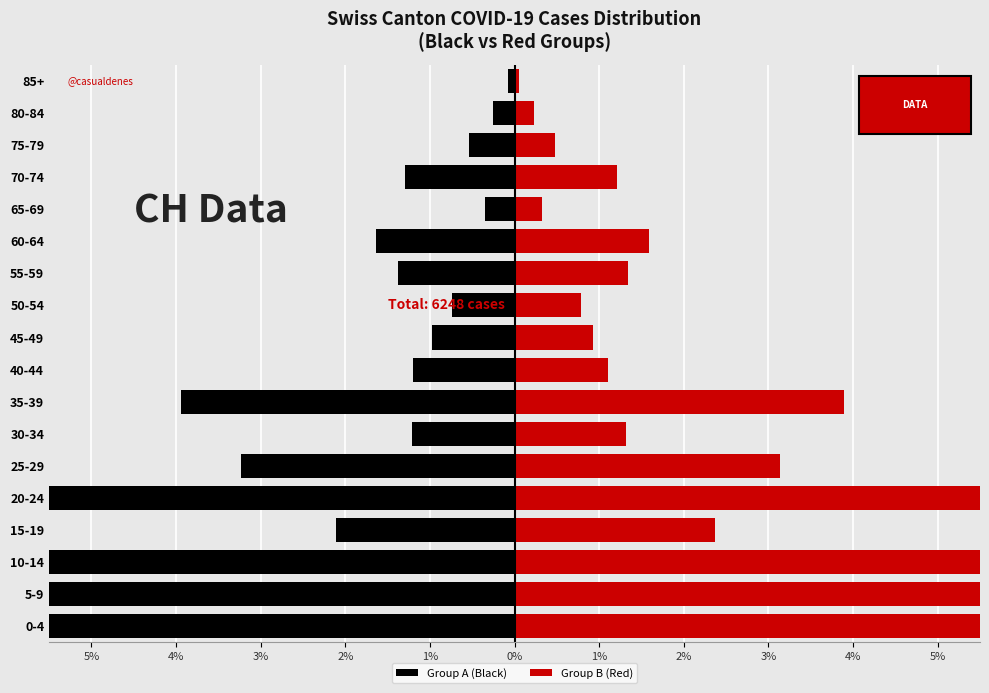

List the series in order of their peak value, highest first.

Group B (Red), Group A (Black)